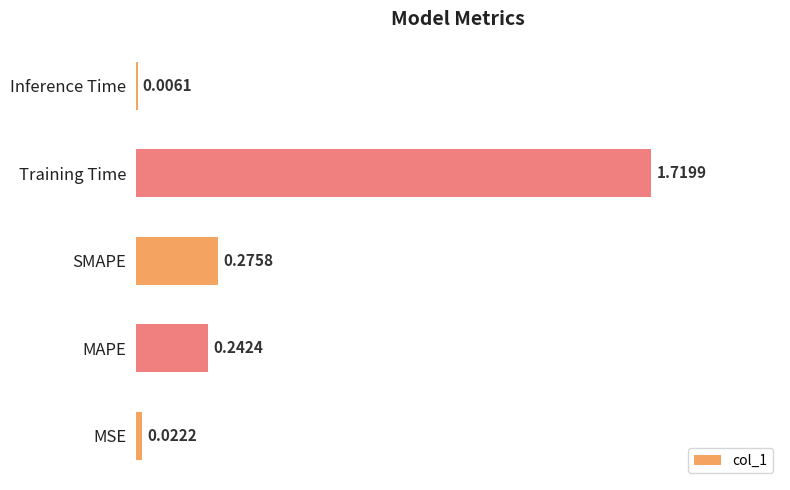

Are the bars horizontal?

Yes